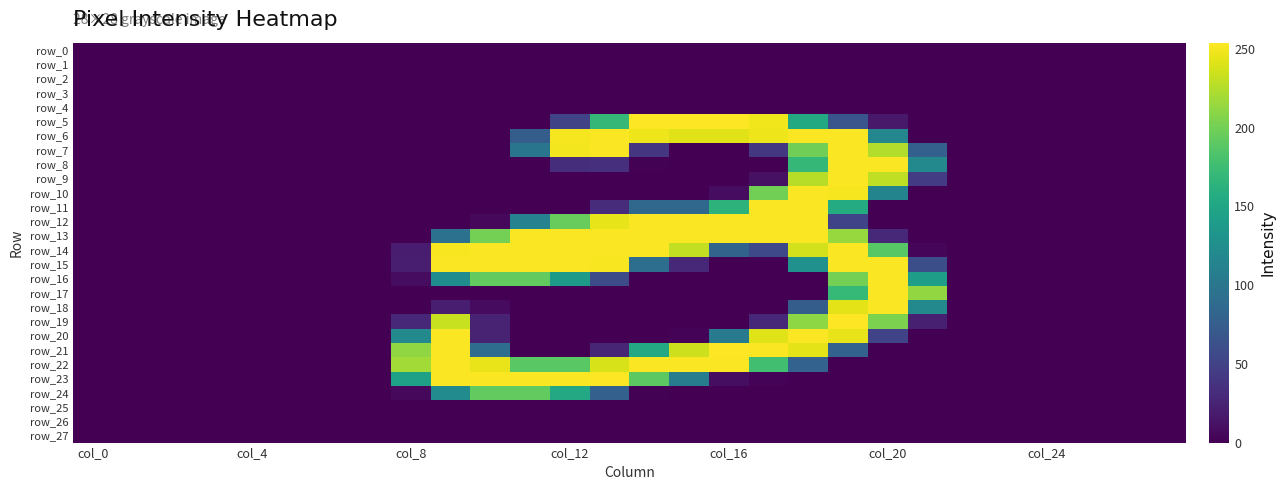

At which category does the chart reach its minimum across all series?

col_0